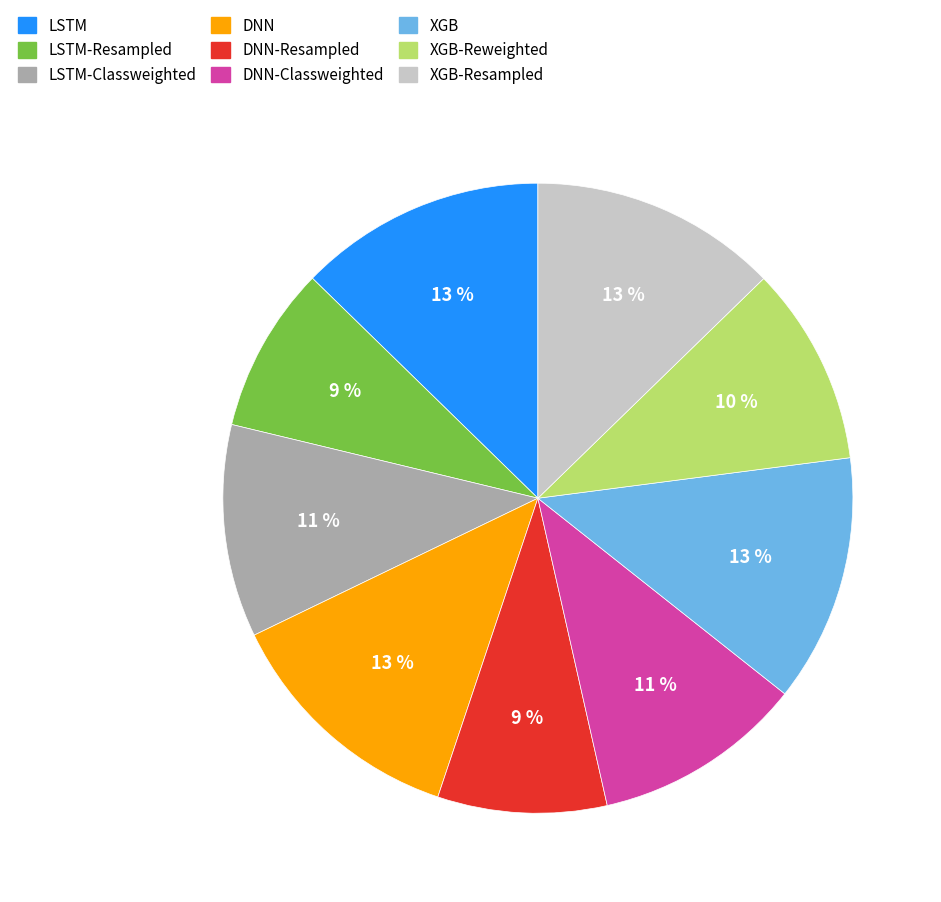

To the nearest percent, what is the difference between the largest and smallest slice percentages?

4%